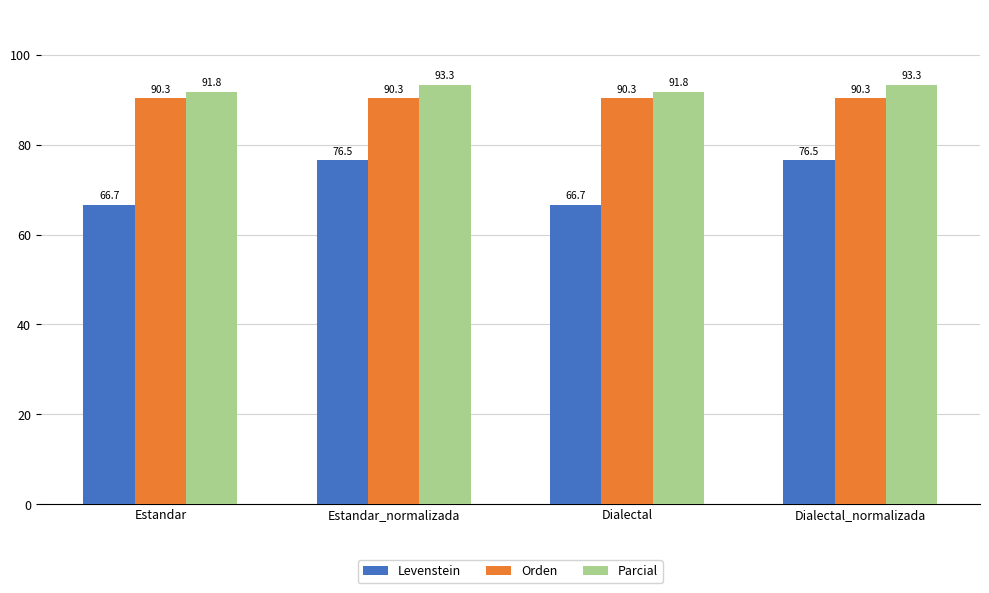

At how many categories does at least one series exceed 88?

4